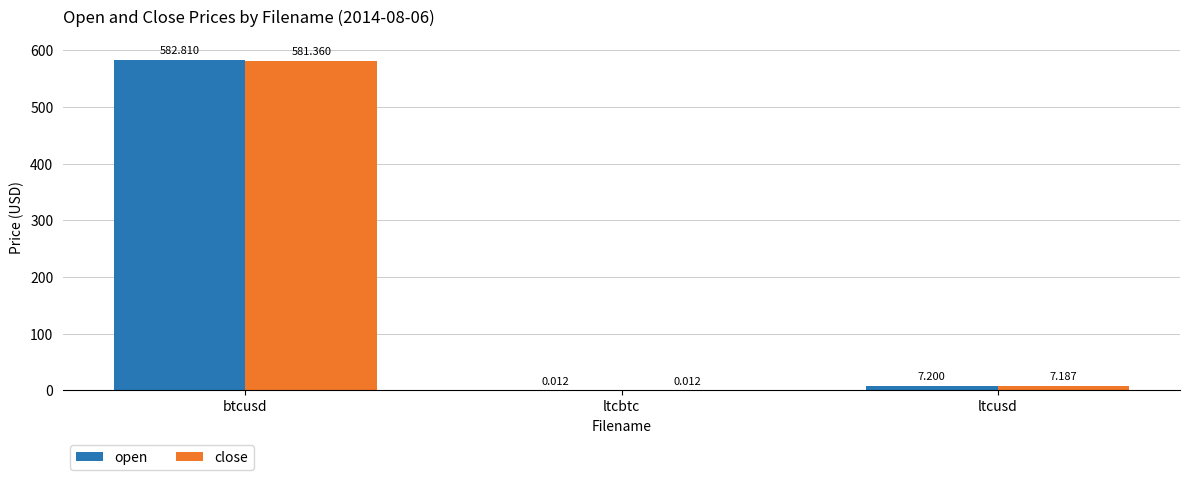

At which category is the sum across all series the highest?

btcusd